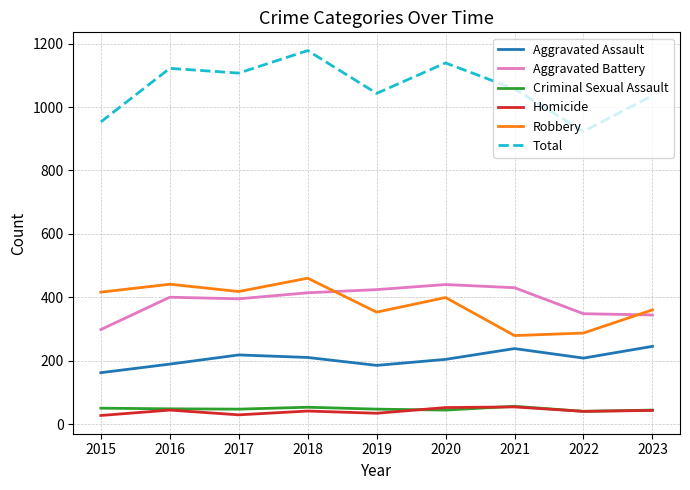

In Criminal Sexual Assault, how many points are higher than both neighbors (excluding endpoints)?

2